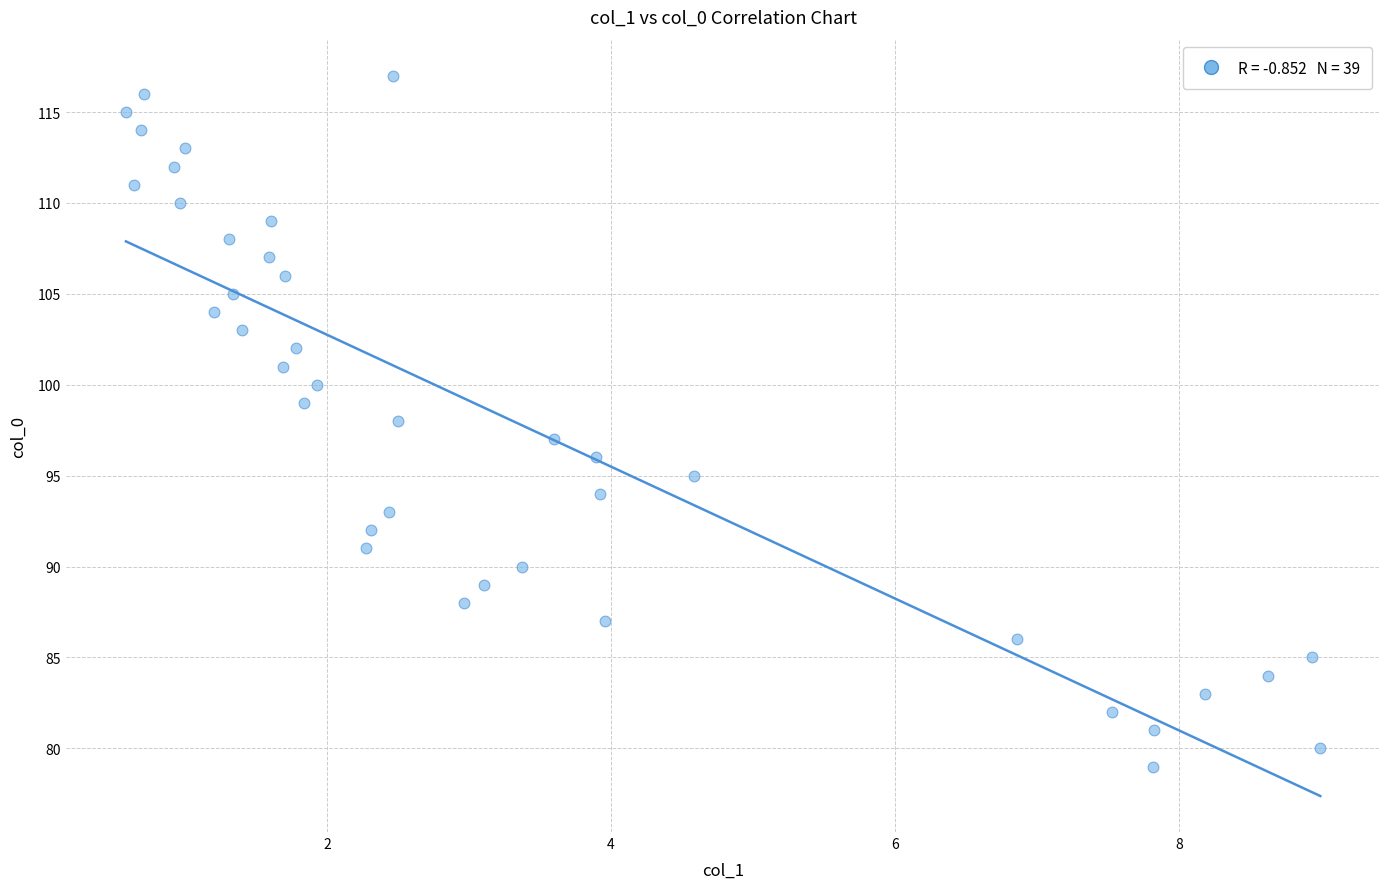

What is the range of Y values (max minus min)?

38